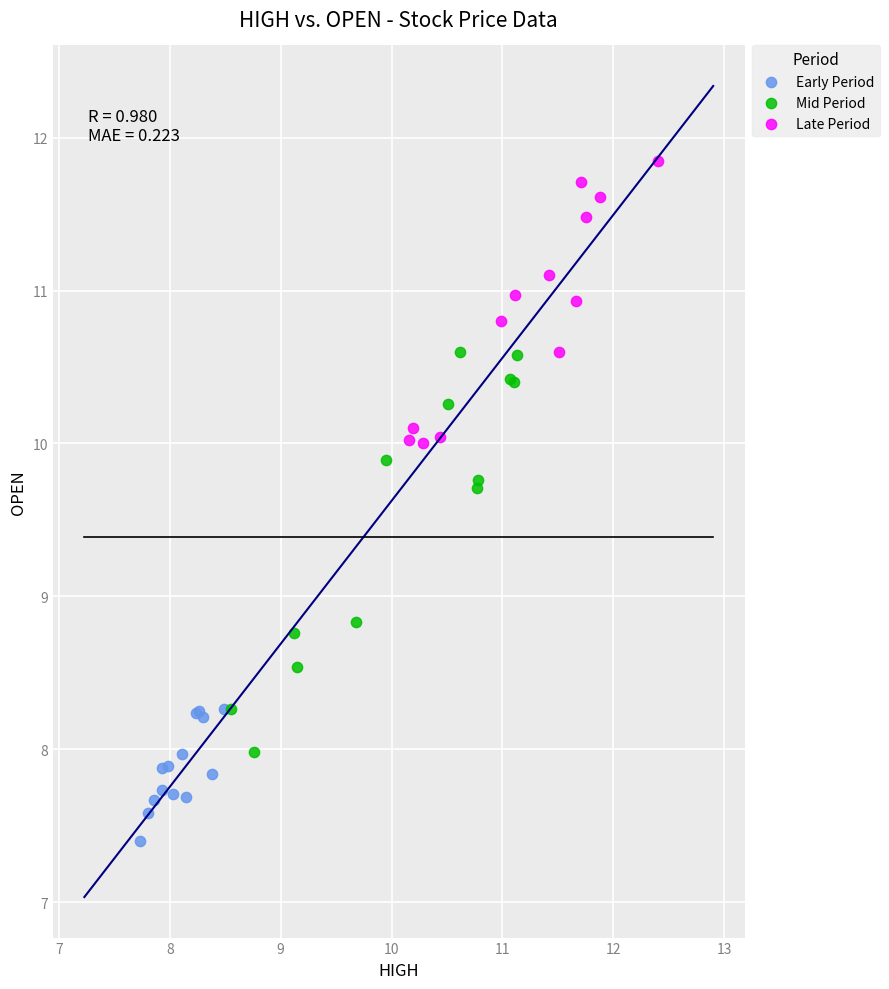

Which series reaches the maximum Y coordinate?

Late Period